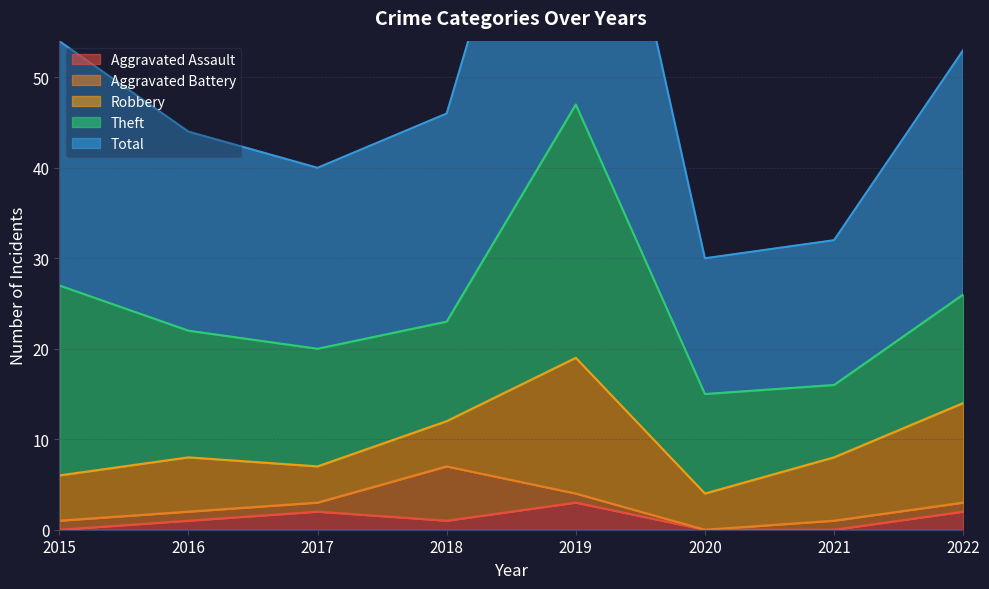

Where is Aggravated Battery nearest to the value 3?

2015